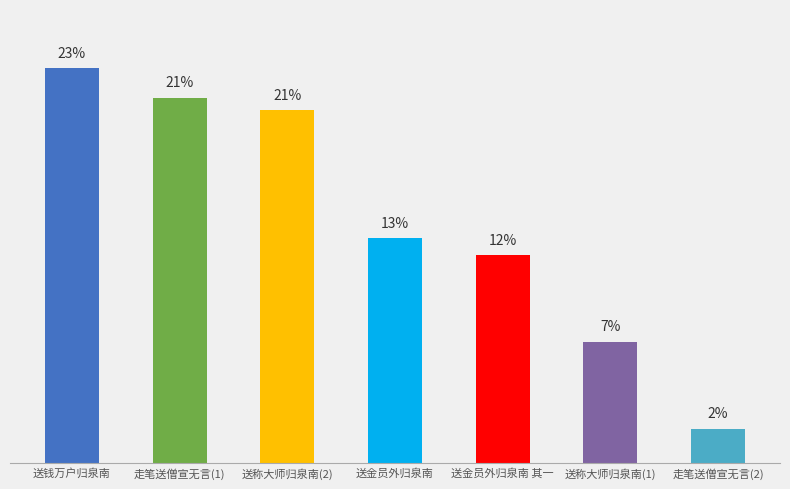

Does the chart contain any negative values?

No